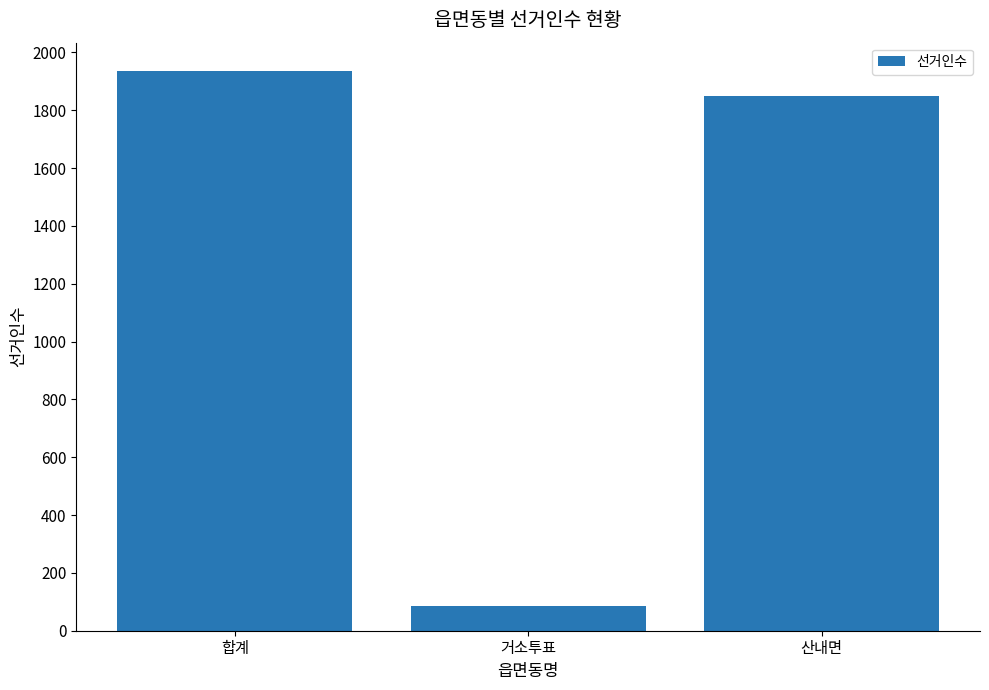

What is the value of the 1st bar from the left?

1937